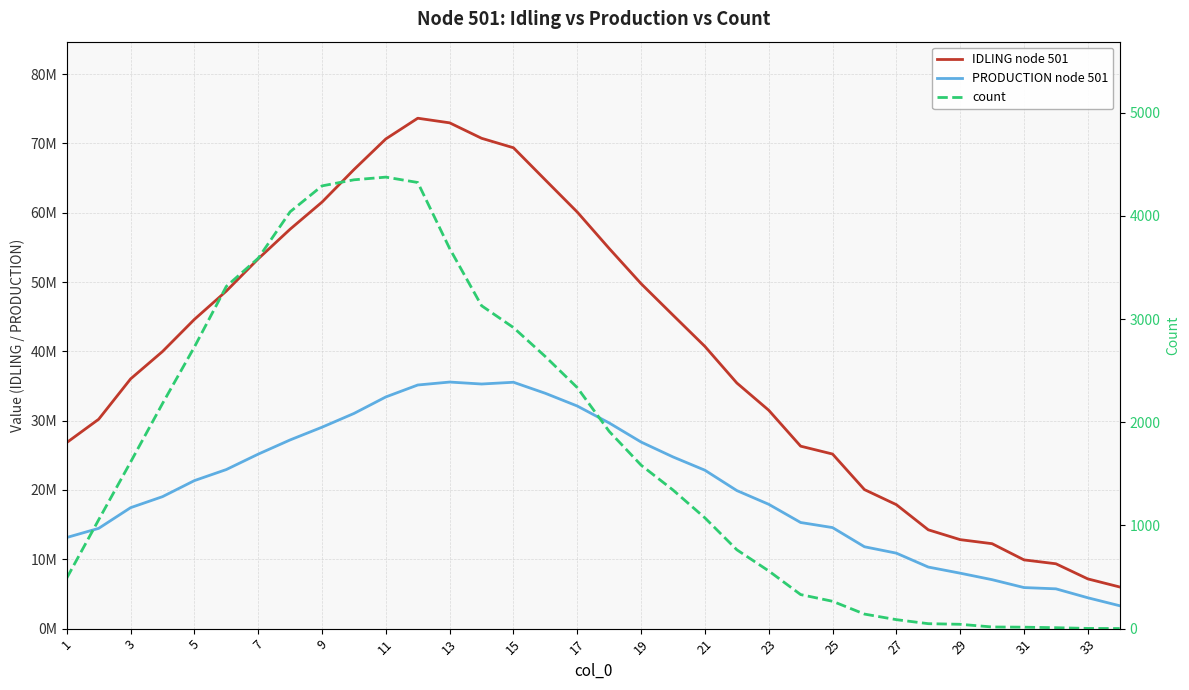

Reading left to right, transcribe all the data shown in this chart.

IDLING node 501: 26844629.6	30206364.4	36024109.1	39974123.4	44610130.4	48691511.4	53345050.8	57621349.4	61530636.9	66217952.3	70643571.9	73626533.4	72960004.8	70733549.3	69364080.9	64713350.7	60086795.8	54834891.0	49757669.8	45218423.7	40706083.9	35435067.3	31501747.6	26320739.6	25184749.9	20054388.3	17881675.0	14255673.8	12836893.6	12253320.8	9917678.2	9355795.8	7174332.4	6006963.9
PRODUCTION node 501: 13146580.9	14464343.2	17447262.7	19036765.3	21352620.2	22948341.7	25172195.5	27220916.7	29056679.0	31037703.6	33423117.2	35143410.5	35569191.1	35287183.5	35538955.1	33944105.0	32110655.9	29667560.3	26915385.1	24766901.8	22849667.5	19916197.2	17934001.0	15308736.6	14574919.0	11810132.1	10887634.7	8882323.4	7998193.5	7061637.6	5924425.2	5741035.2	4451835.7	3301793.5
count: 490.0	1055.0	1614.0	2181.0	2729.0	3316.0	3589.0	4039.0	4290.0	4349.0	4375.0	4323.0	3683.0	3129.0	2917.0	2636.0	2335.0	1911.0	1584.0	1343.0	1073.0	764.0	559.0	330.0	265.0	141.0	87.0	48.0	42.0	16.0	14.0	9.0	2.0	1.0